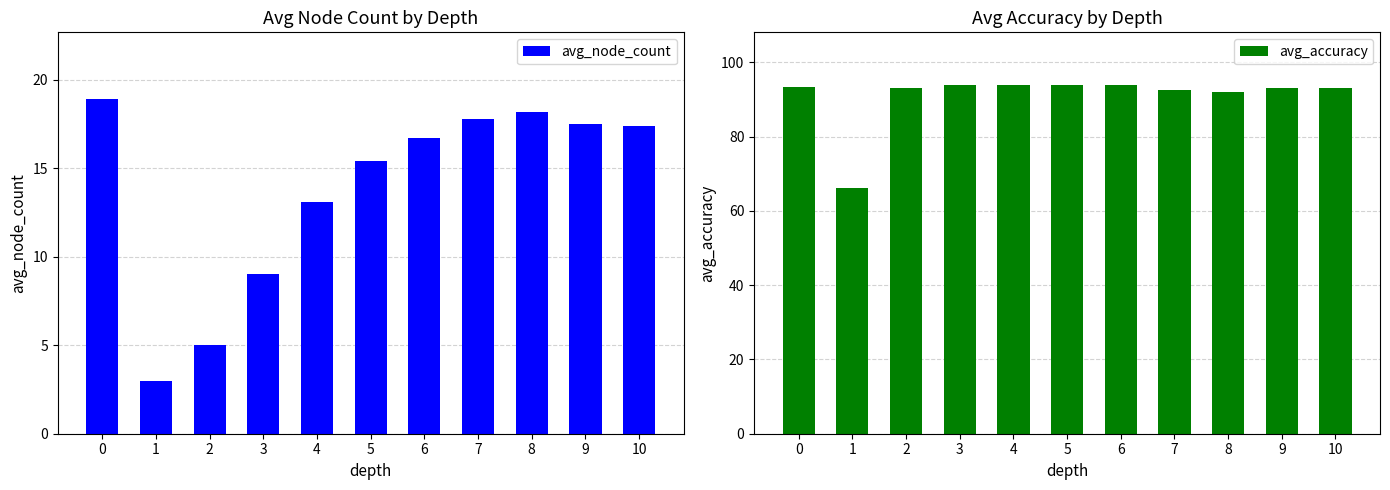

List the series in order of their peak value, highest first.

avg_accuracy, avg_node_count